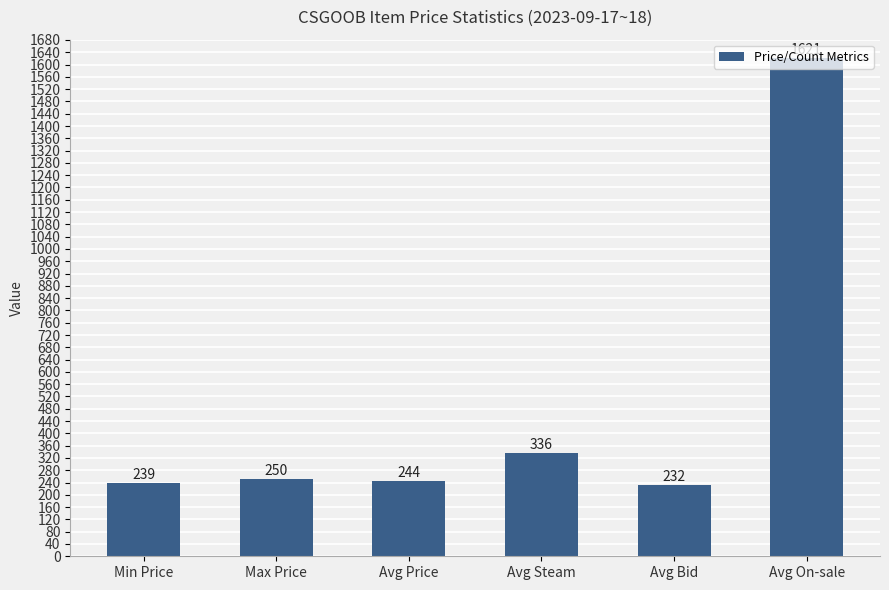

Which label corresponds to the largest value in the chart?

Avg On-sale